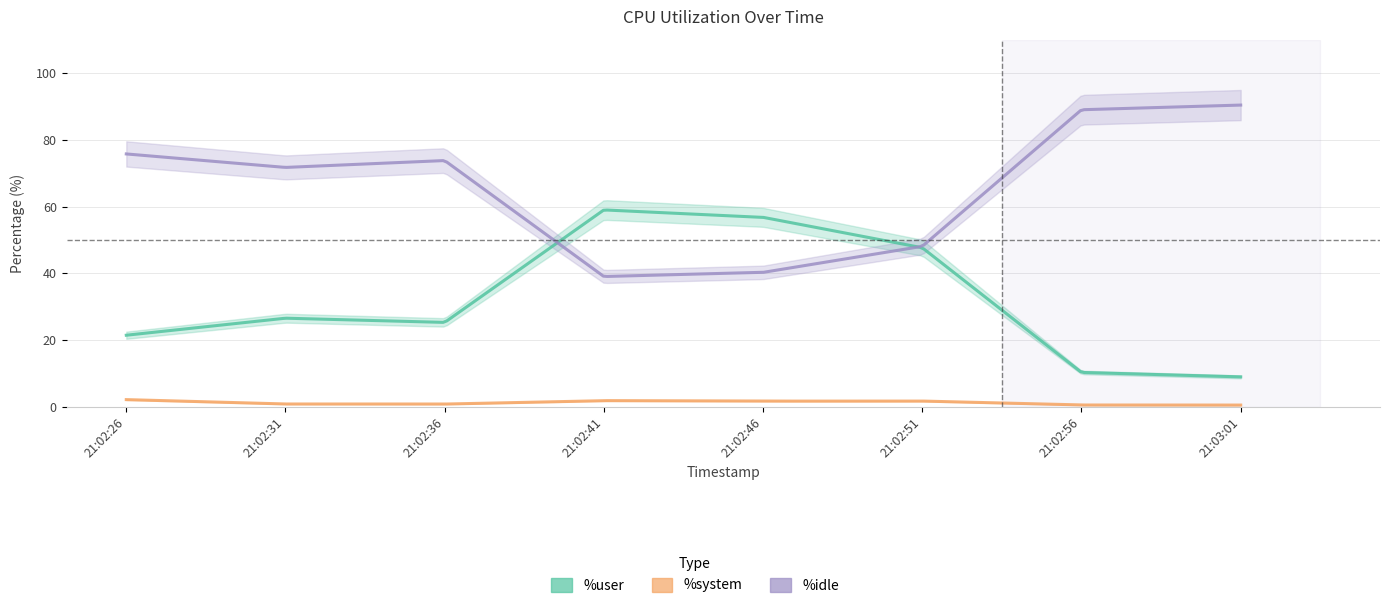

Reading left to right, transcribe all the data shown in this chart.

%user: 21.5	26.6	25.3	59.0	56.8	47.7	10.3	9.0
%system: 2.2	0.9	0.9	1.9	1.8	1.8	0.6	0.6
%idle: 75.8	71.7	73.8	39.1	40.3	48.1	89.0	90.4